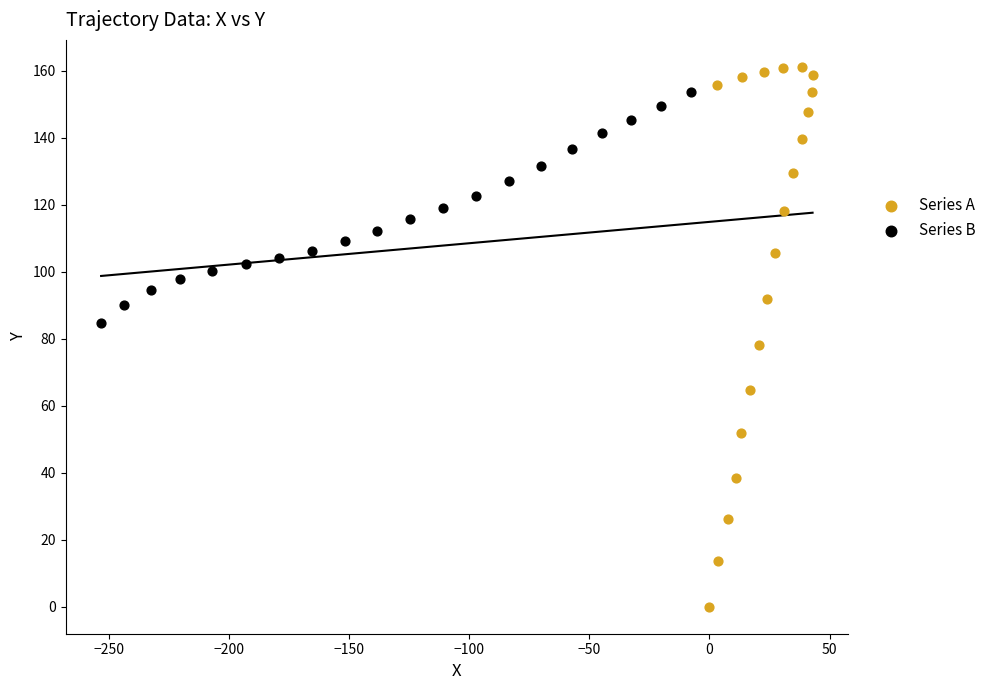

Which series has the widest spread of Y values?

Series A